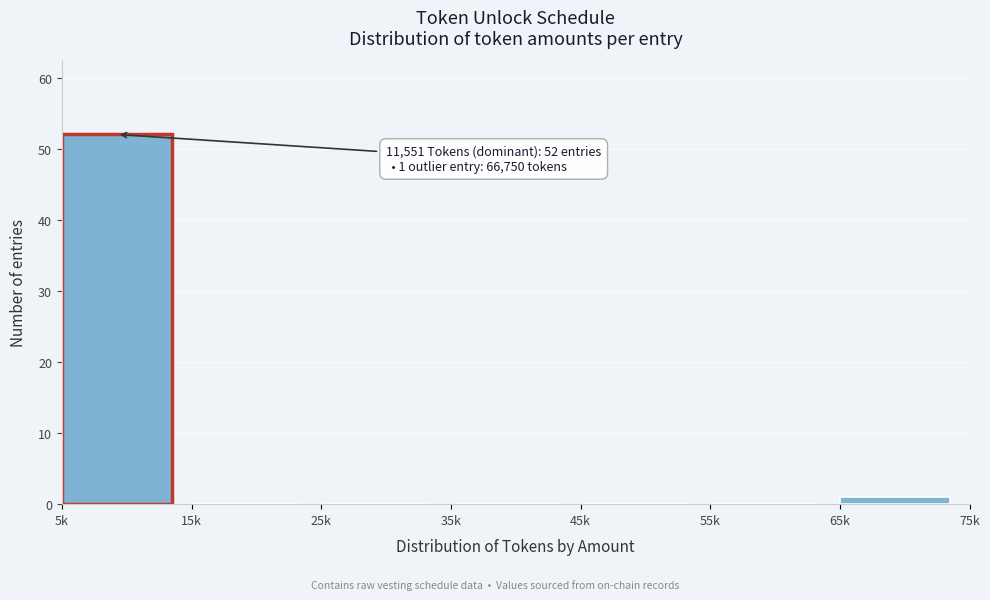

Reading right to left, transcribe all the data shown in this chart.

65k=1	55k=0	45k=0	35k=0	25k=0	15k=0	5k=52